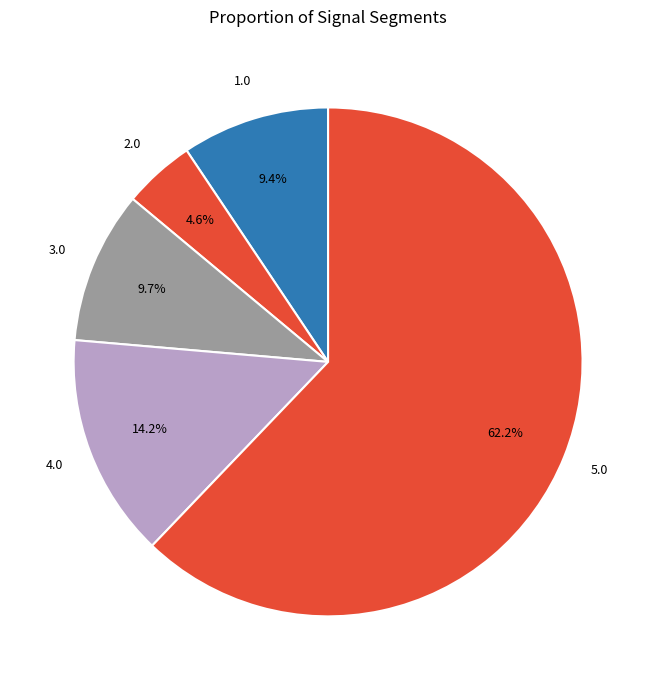

How many slices are in this pie chart?

5